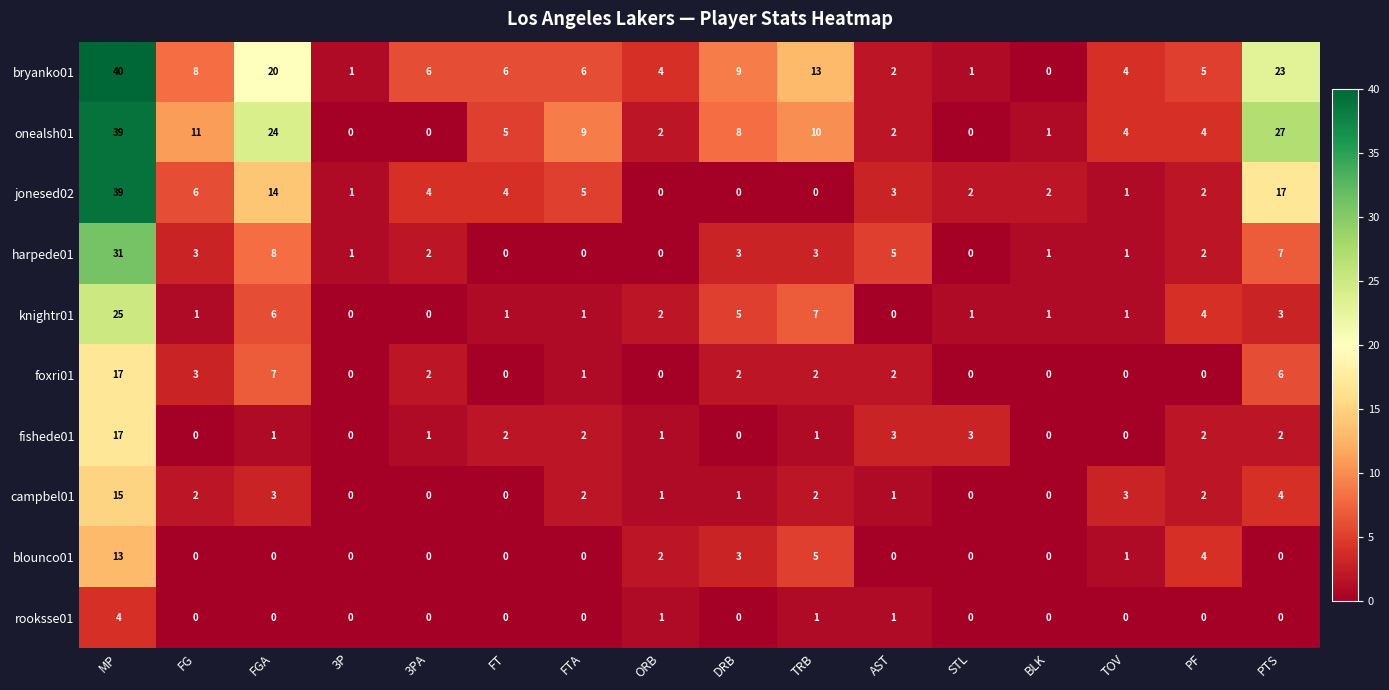

How many positive values does the foxri01 series have?

9